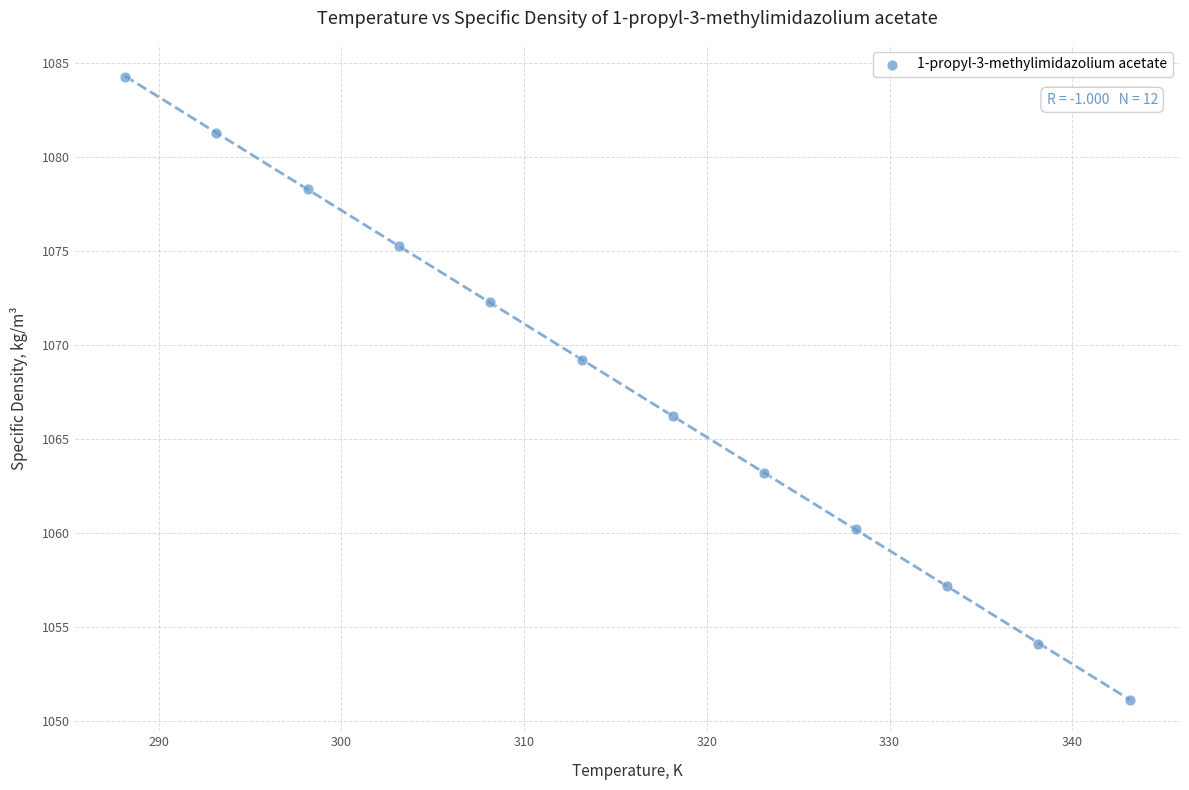

What Y value in the scatter plot is closest to 1067?

1066.2